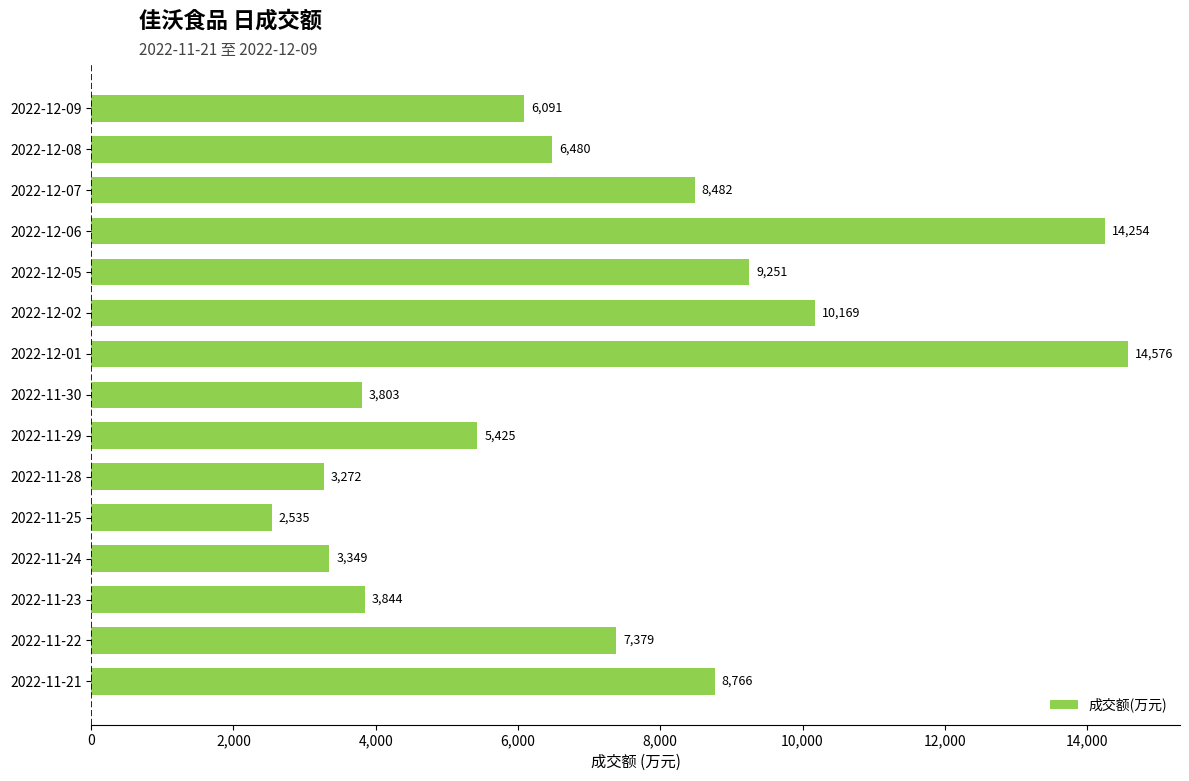

Rank the categories by value from highest to lowest.

2022-12-01, 2022-12-06, 2022-12-02, 2022-12-05, 2022-11-21, 2022-12-07, 2022-11-22, 2022-12-08, 2022-12-09, 2022-11-29, 2022-11-23, 2022-11-30, 2022-11-24, 2022-11-28, 2022-11-25